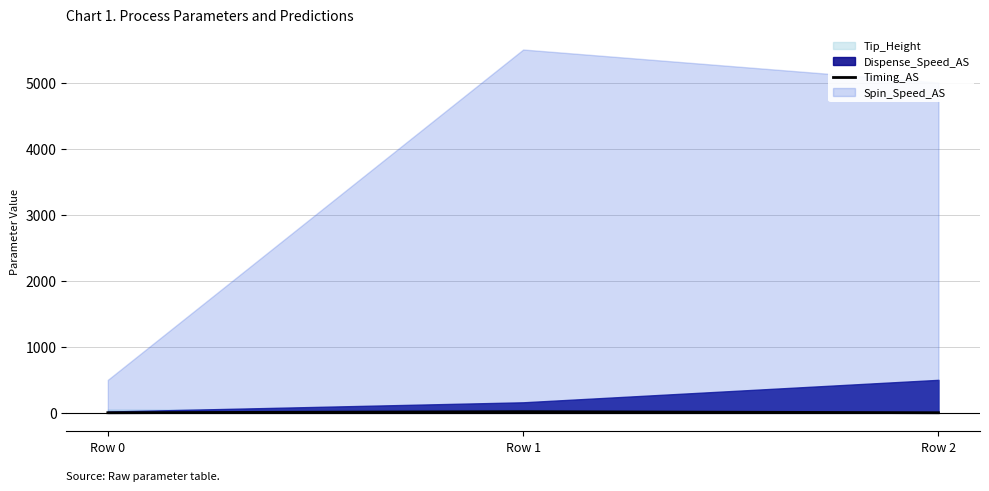

Does the chart have visible grid lines?

Yes